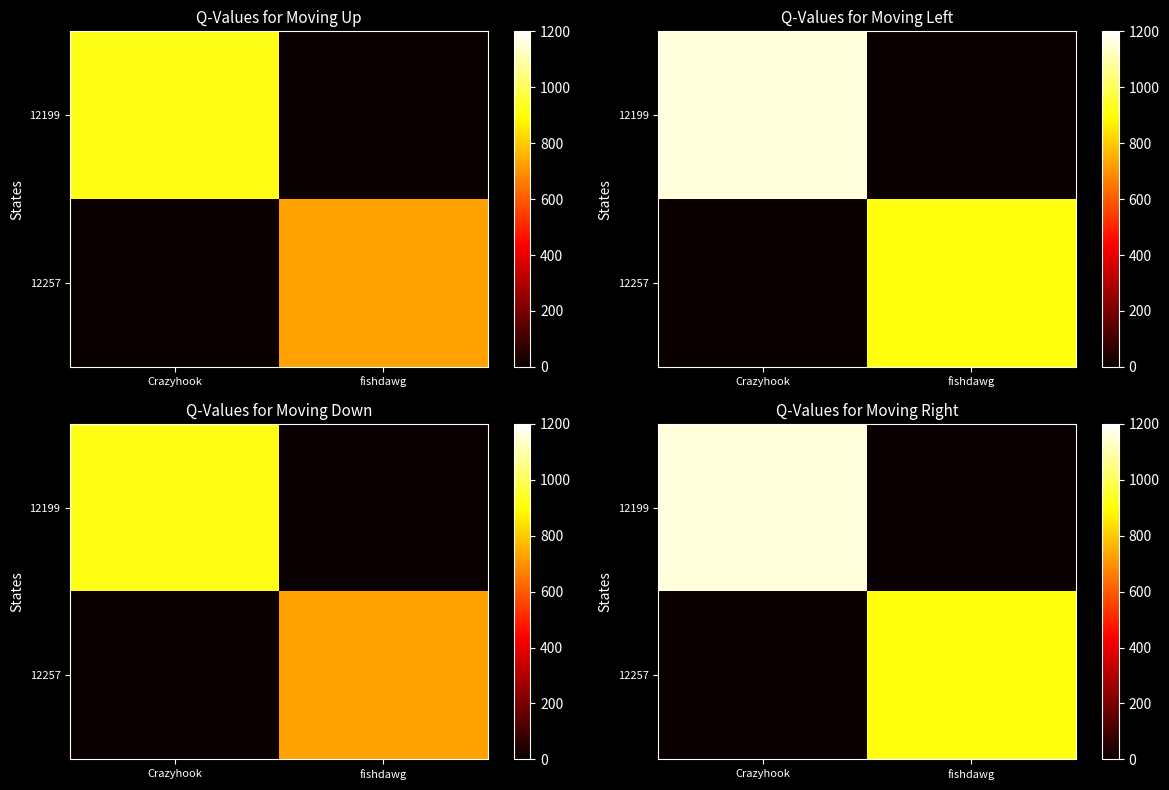

The 12199 series shows -764 at fishdawg. True or false?

False